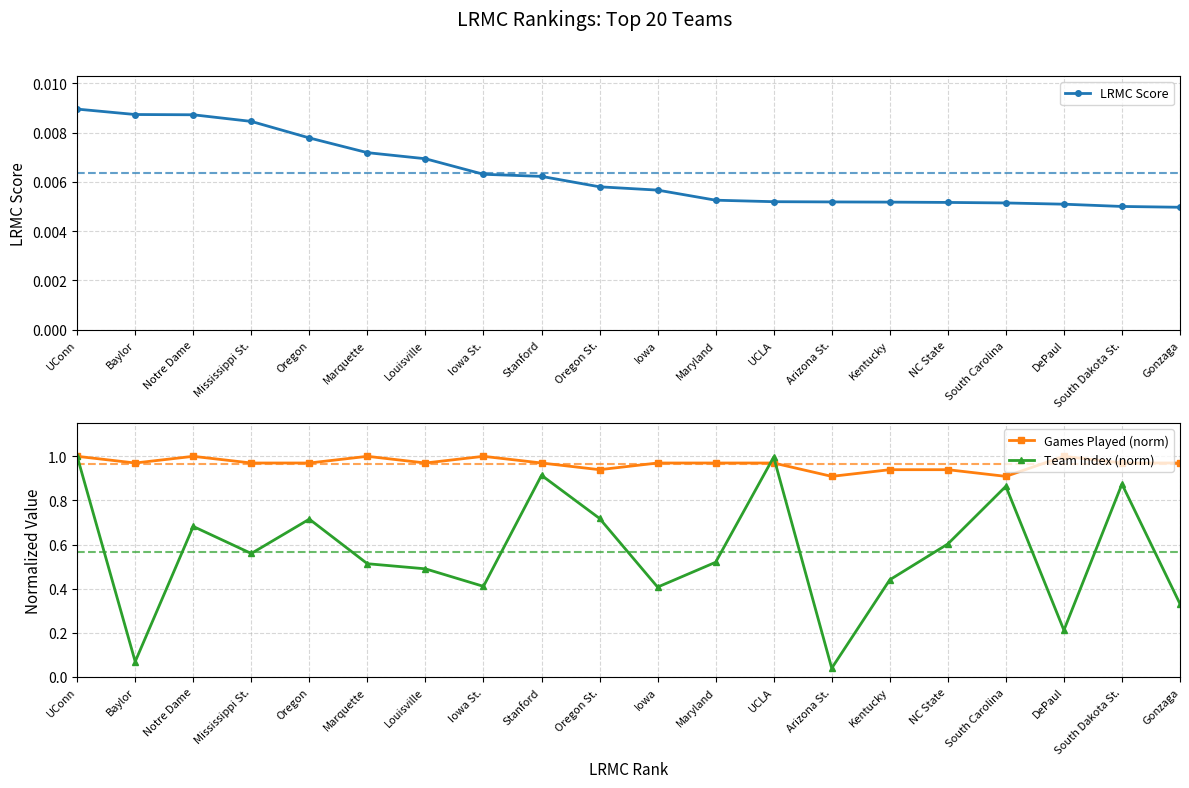

What is the sum of the Team Index (norm) values at Baylor and UCLA?

1.1